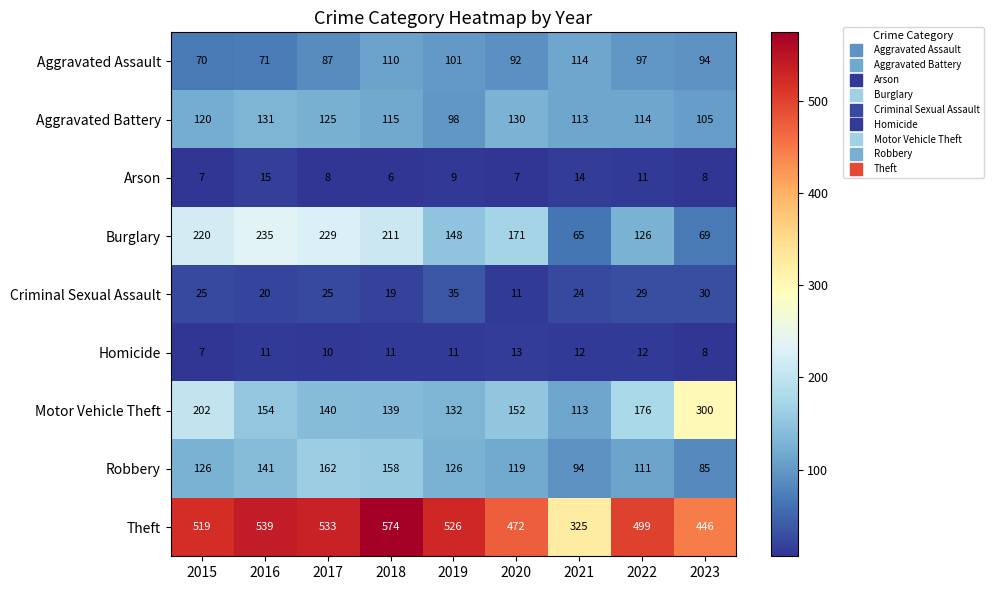

Between 2017 and 2022, which series saw the biggest shift?

Burglary